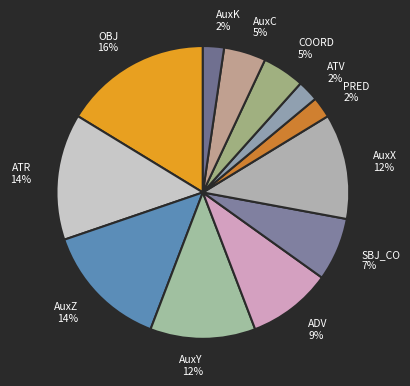

What is the largest slice in the pie chart?

OBJ